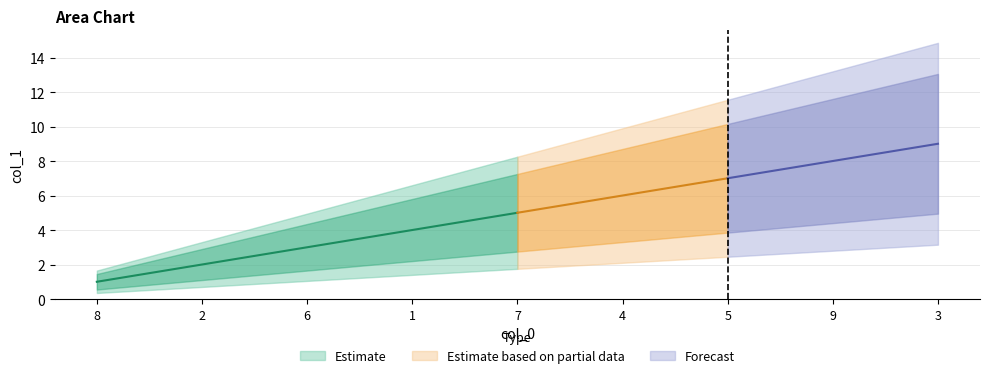

Count the number of values greater than 5.

4